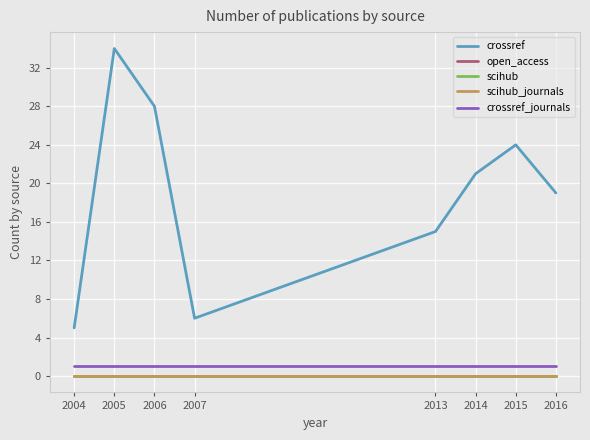

Does the chart display data point markers on the line(s)?

No